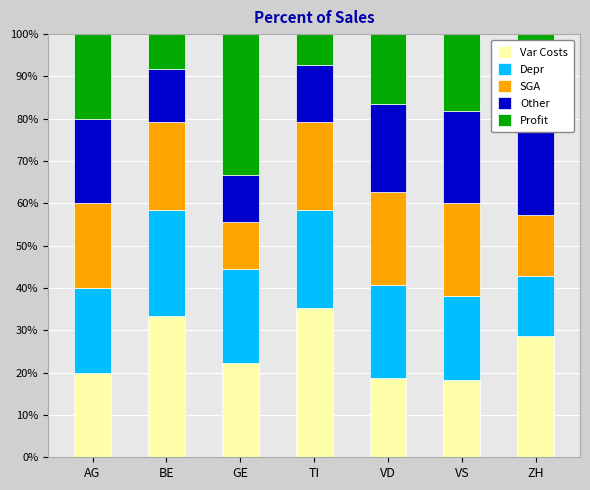

What is the sum of all Var Costs values?

176.4